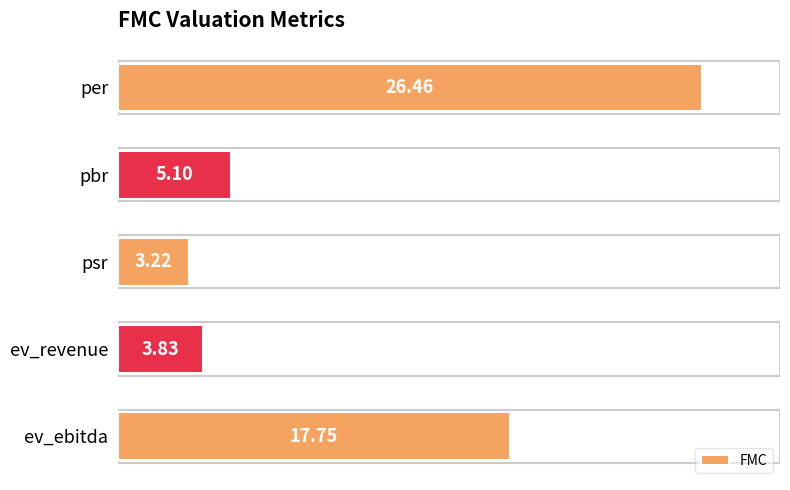

Approximately how many times larger is the value at pbr compared to psr?

1.6